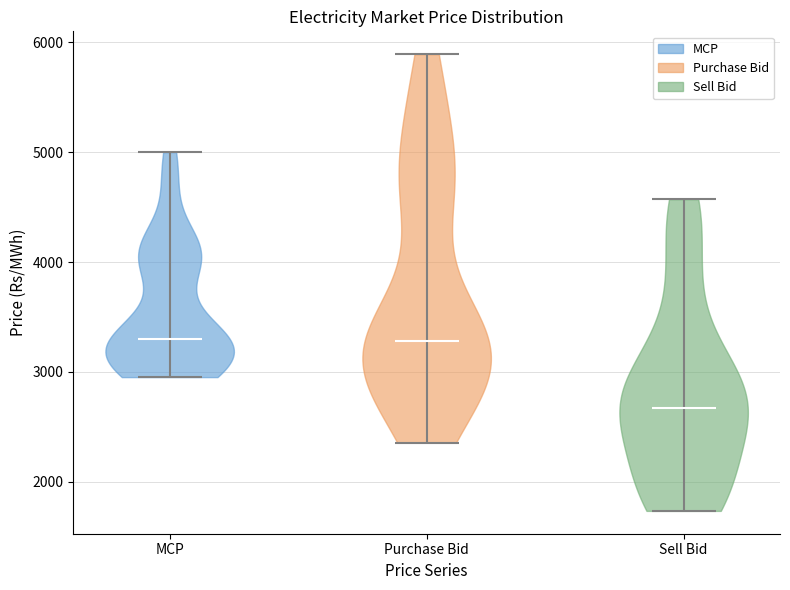

Where does the median line of the violin for Sell Bid sit on the y-axis? The values are not printed on the chart, so give them approximately, as read against the axis.

2700